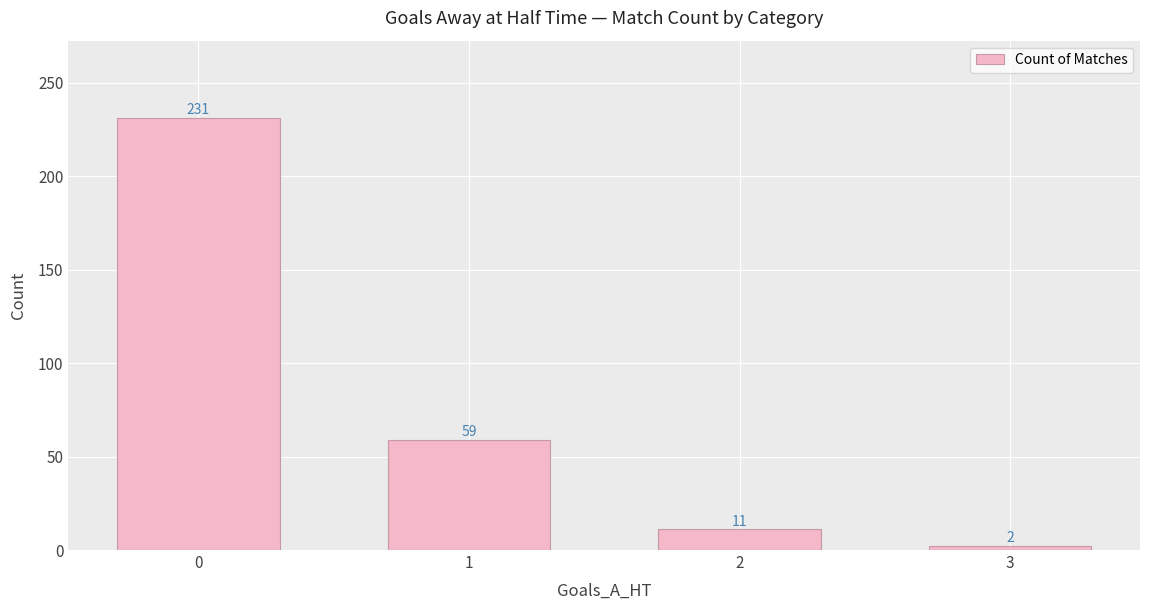

Reading left to right, list all the values displayed in this chart.

231	59	11	2